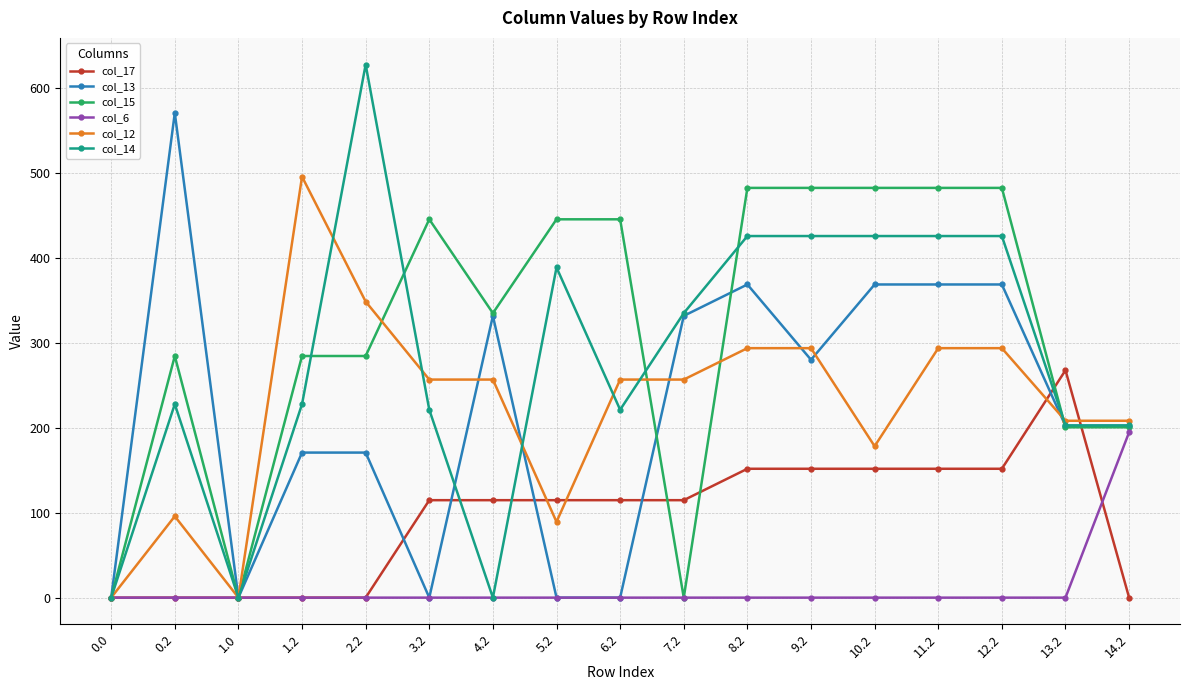

The value of col_14 at 1.2 is 137.3. True or false?

False